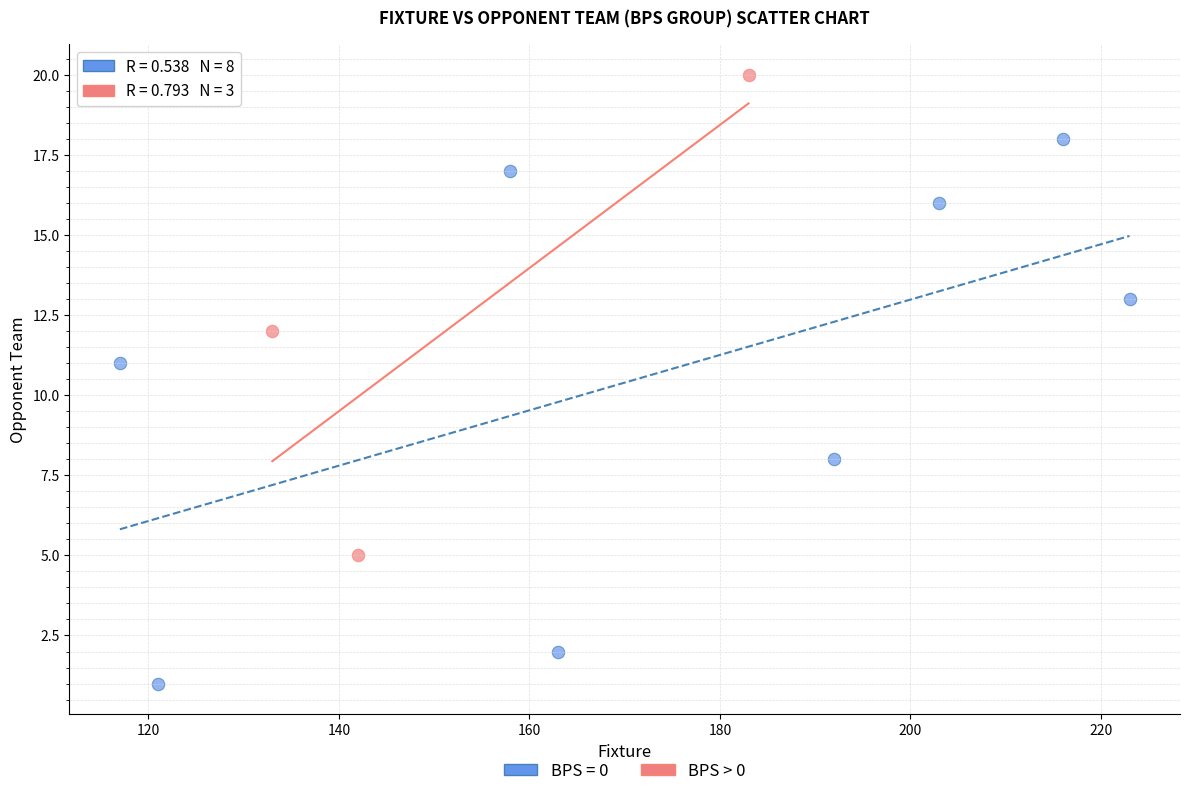

Which series reaches the maximum Y coordinate?

BPS > 0